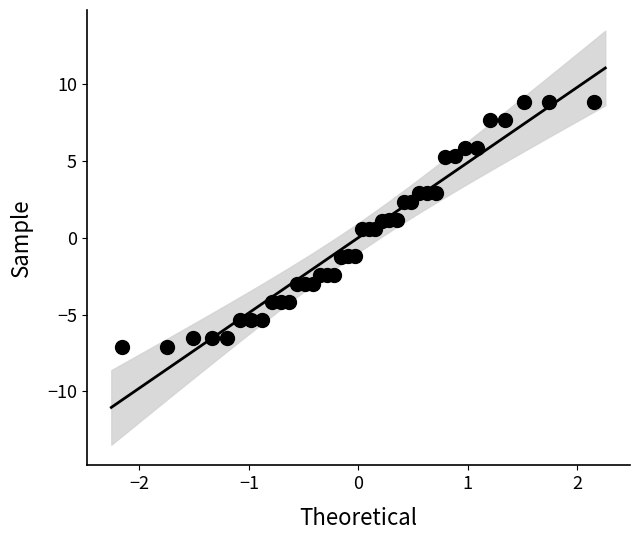

What is the range of X values (max minus min)?

4.3